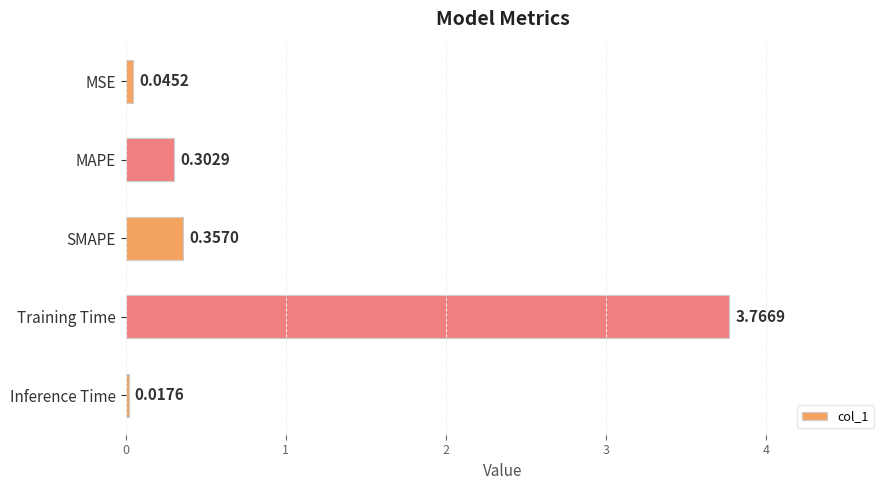

Which label corresponds to the largest value in the chart?

Training Time